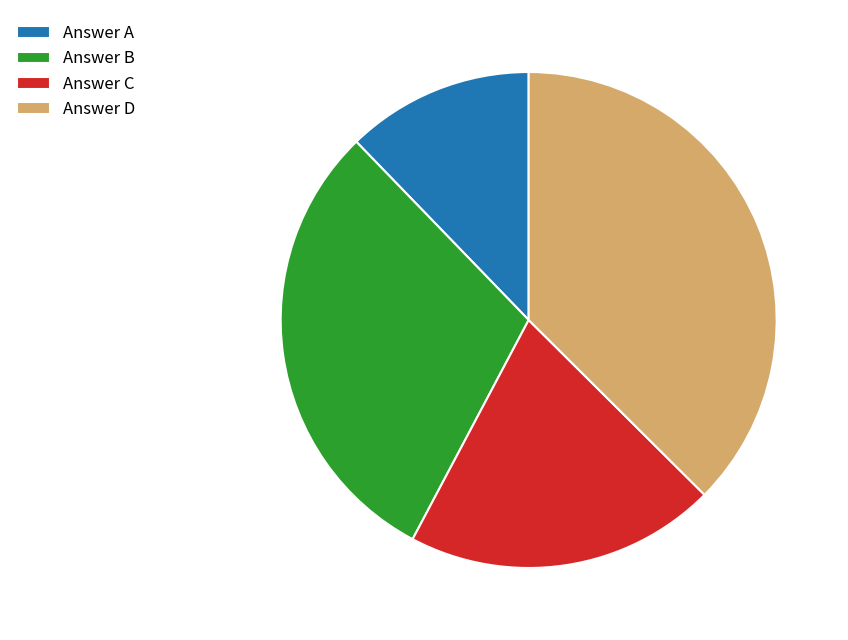

True or false: Answer B accounts for 30% of the total.

True